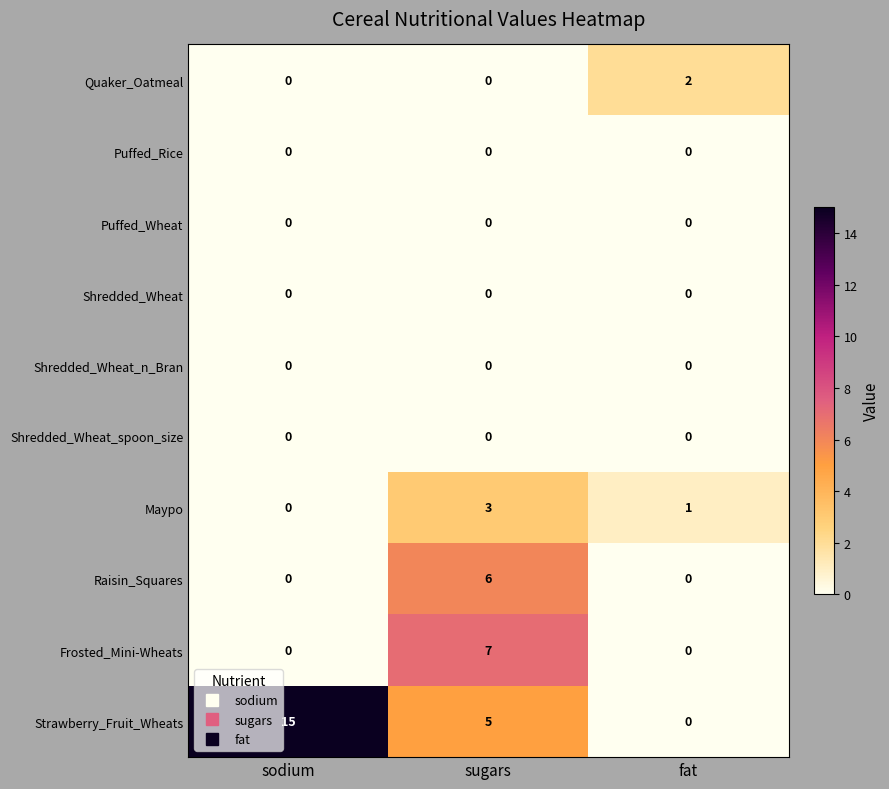

What is the difference between the maximum and minimum values in the Frosted_Mini-Wheats series?

7